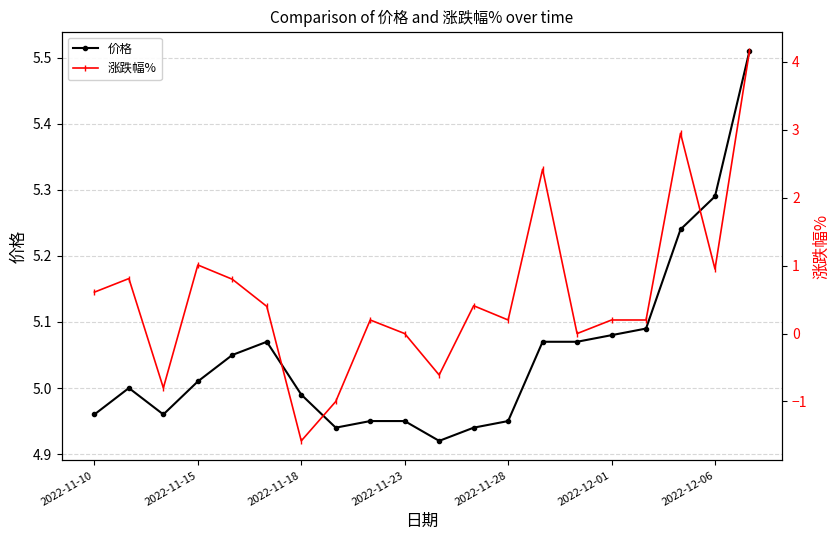

What is the lowest value of the 价格 series?

4.9